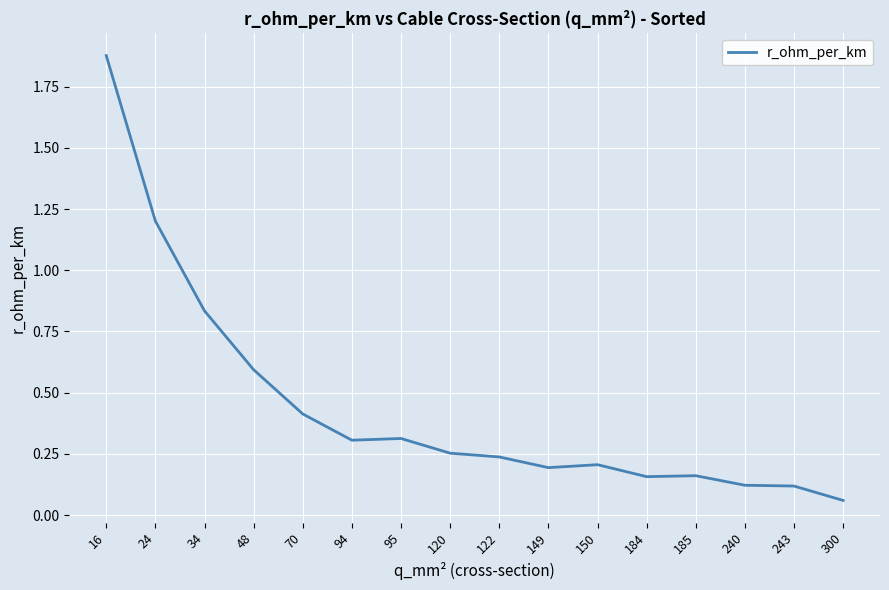

Which has a higher value, 24 or 16?

16